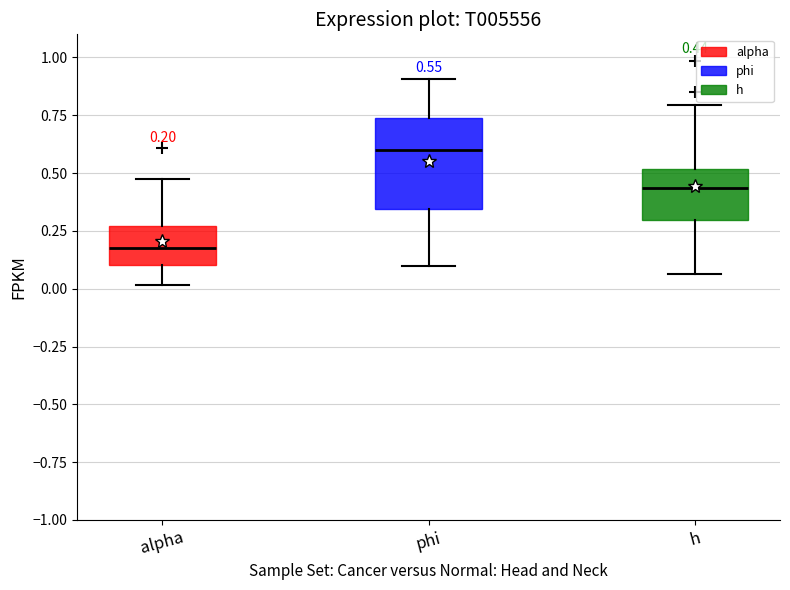

Which box has the lowest median line?

alpha